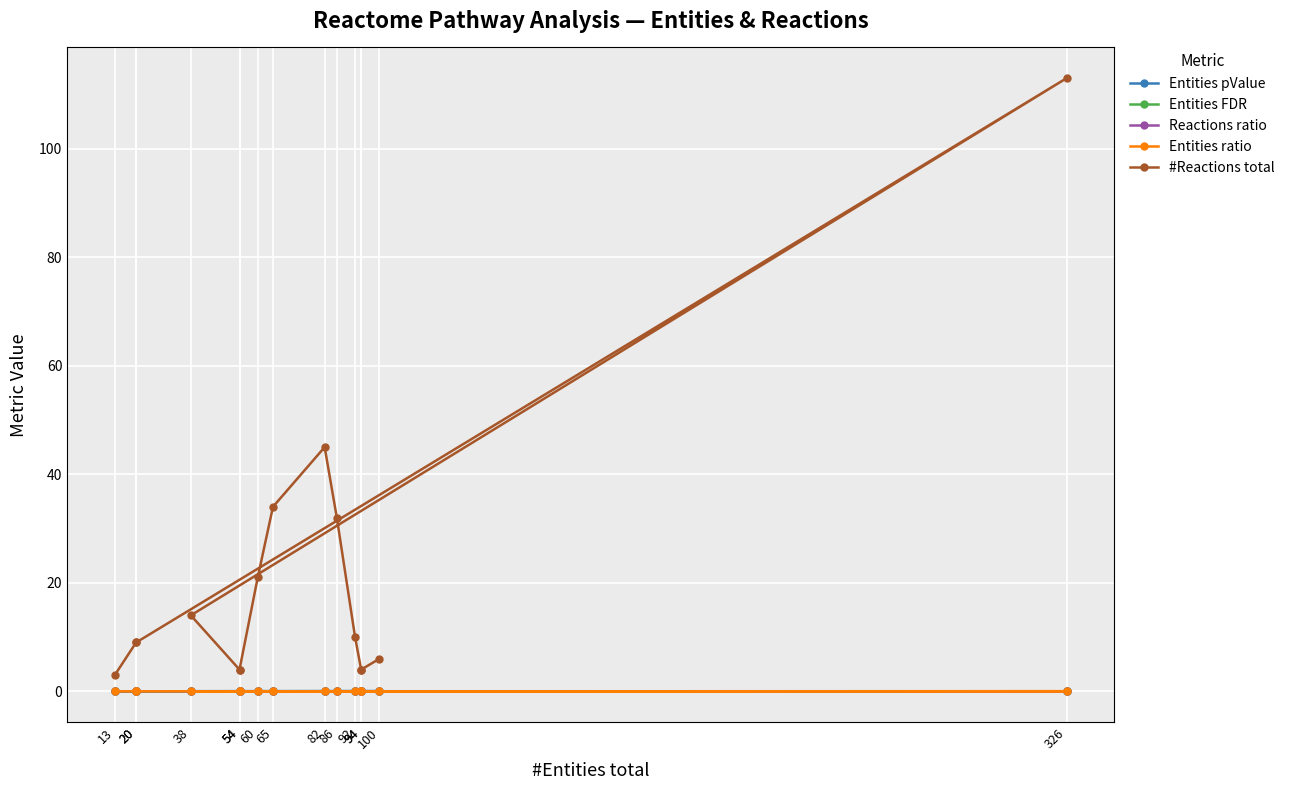

Reading right to left, transcribe all the data shown in this chart.

Entities pValue: 100=0.1	94=0.1	94=0.1	92=0.0	86=0.0	82=0.0	65=0.0	60=0.0	54=0.0	54=0.0	38=0.0	326=0.0	20=0.0	20=0.0	13=0.0
Entities FDR: 100=0.1	94=0.1	94=0.1	92=0.1	86=0.1	82=0.1	65=0.1	60=0.1	54=0.1	54=0.1	38=0.1	326=0.1	20=0.1	20=0.1	13=0.1
Reactions ratio: 100=0.0	94=0.0	94=0.0	92=0.0	86=0.0	82=0.0	65=0.0	60=0.0	54=0.0	54=0.0	38=0.0	326=0.0	20=0.0	20=0.0	13=0.0
Entities ratio: 100=0.0	94=0.0	94=0.0	92=0.0	86=0.0	82=0.0	65=0.0	60=0.0	54=0.0	54=0.0	38=0.0	326=0.0	20=0.0	20=0.0	13=0.0
#Reactions total: 100=6.0	94=4.0	94=4.0	92=10.0	86=32.0	82=45.0	65=34.0	60=21.0	54=4.0	54=4.0	38=14.0	326=113.0	20=9.0	20=9.0	13=3.0